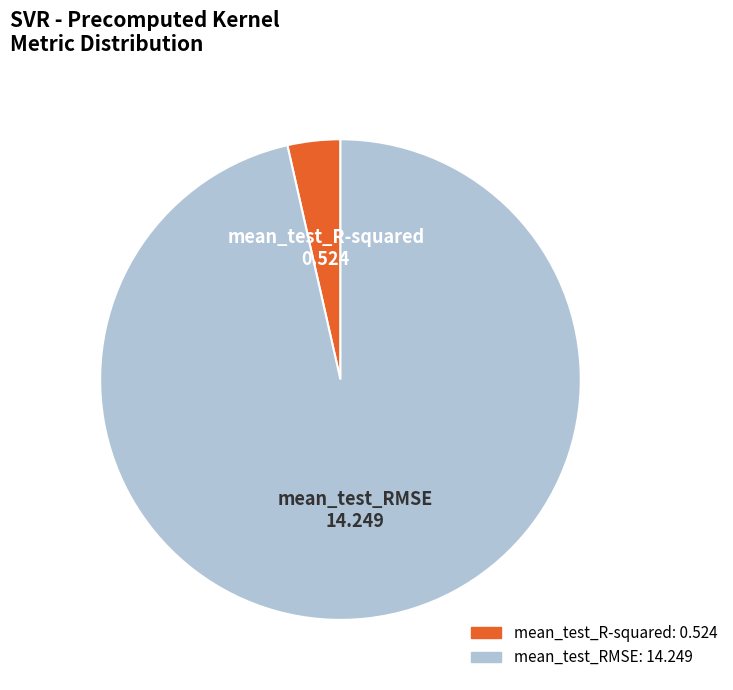

Is the sum of mean_test_RMSE and mean_test_R-squared greater than half?

Yes